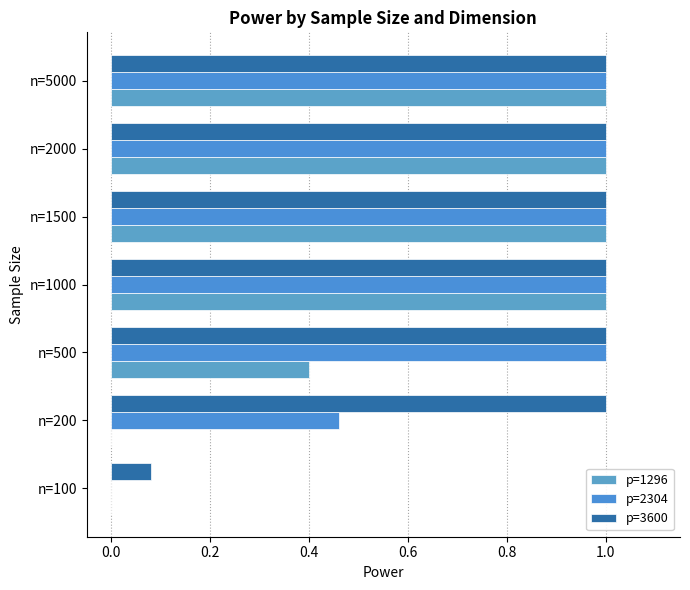

Which series has the largest range (max minus min)?

p=1296